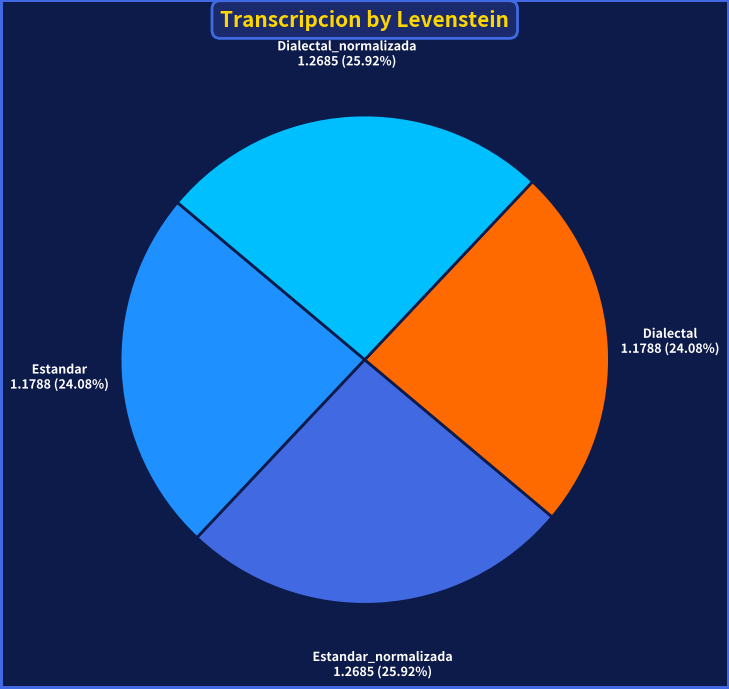

What is the ratio of the value at Dialectal to the value at Estandar?

1.0